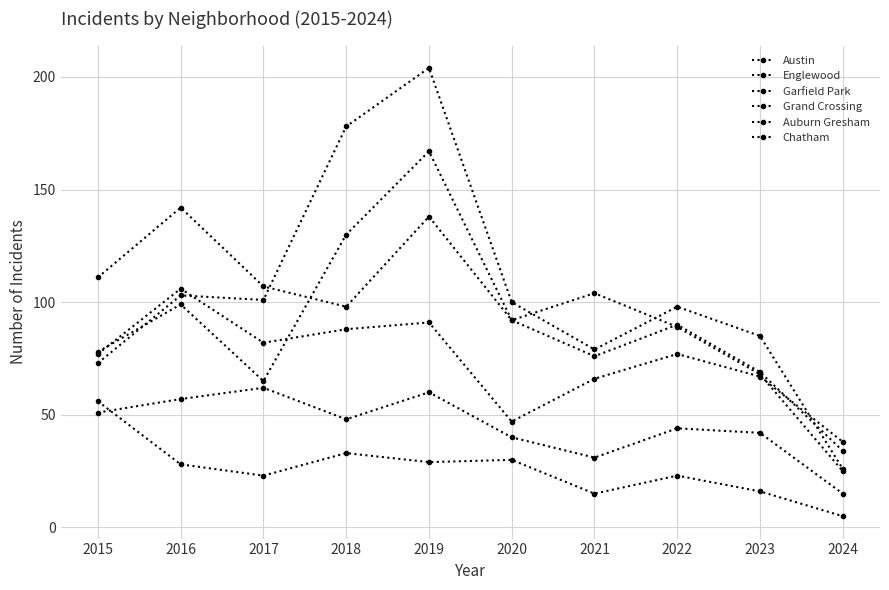

How many data points in Auburn Gresham are less than 28?

5